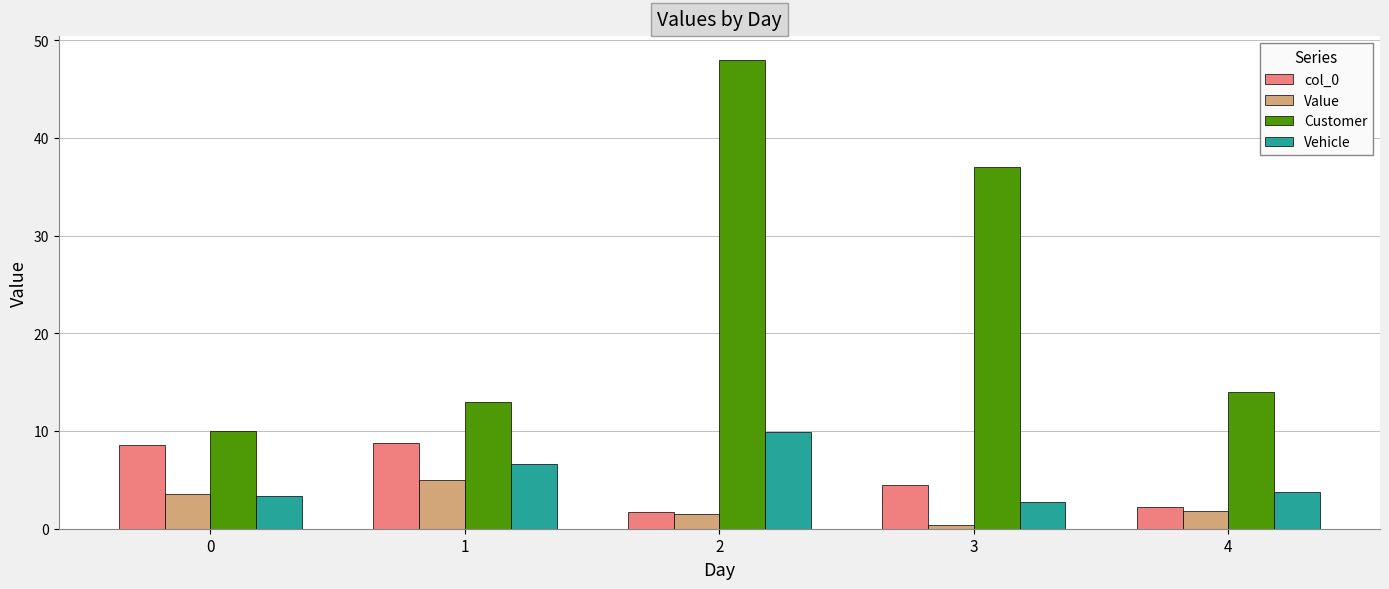

Where is Customer nearest to the value 29?

3